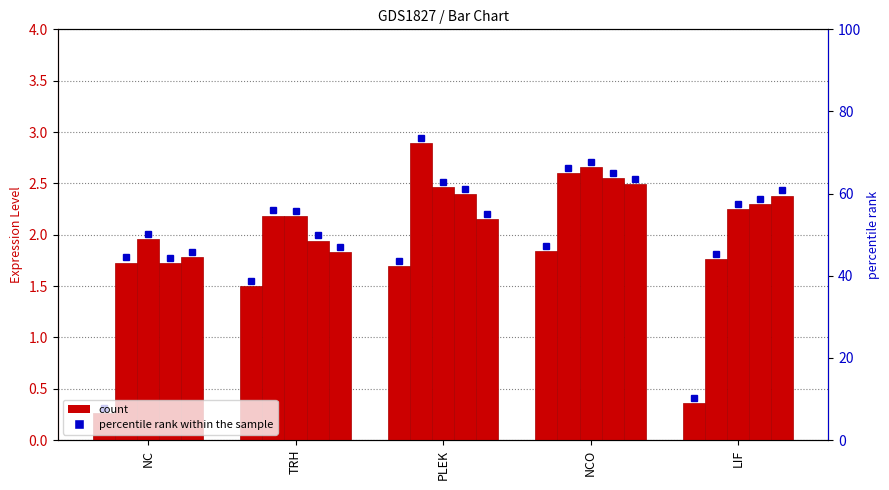

What is the highest value of the col_5 series?

2.5